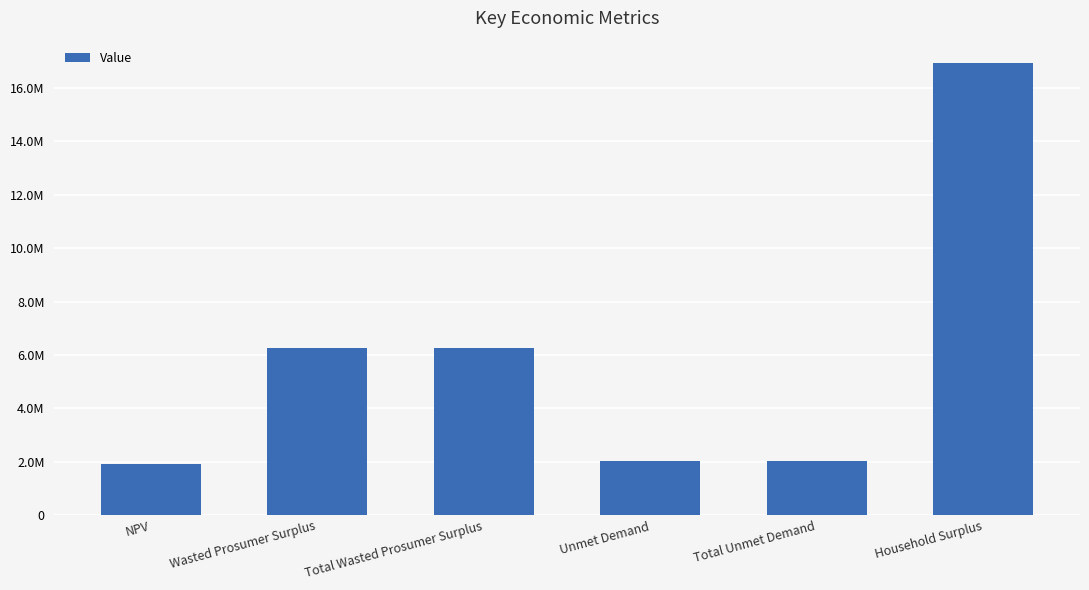

What is the ratio of the value at Wasted Prosumer Surplus to the value at NPV?

3.3